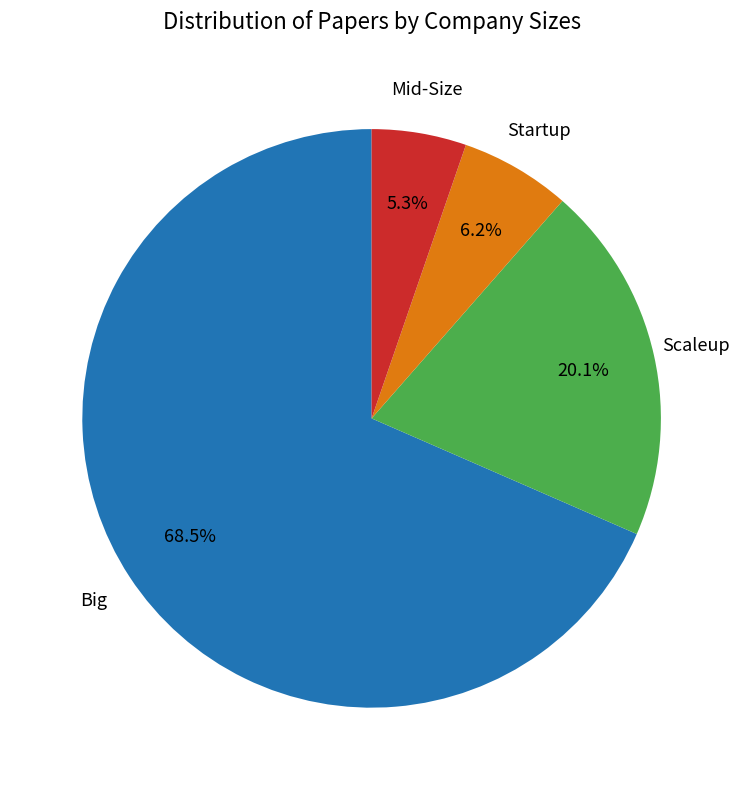

Is there any slice that represents more than half of the pie?

Yes